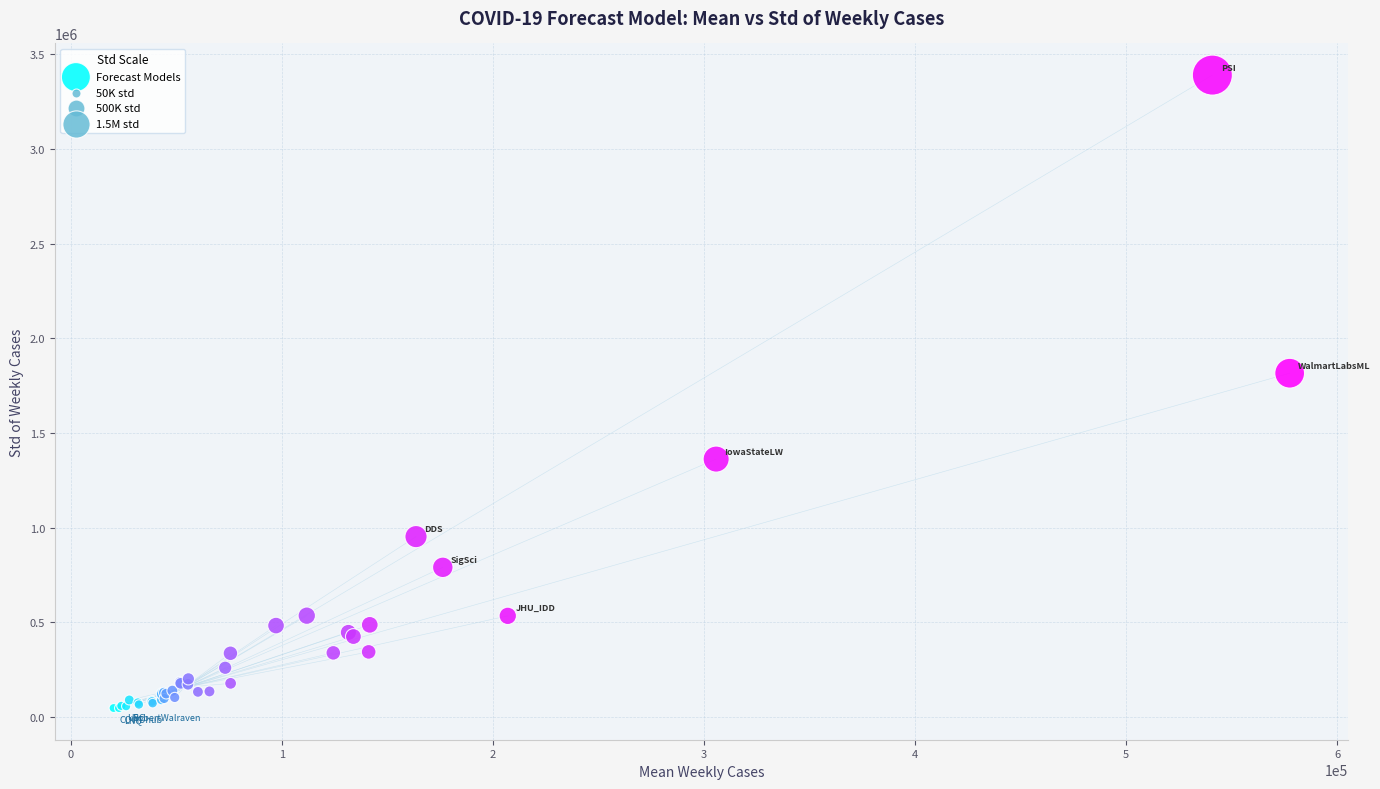

What Y value in the scatter plot is closest to 1719012?

1816061.7